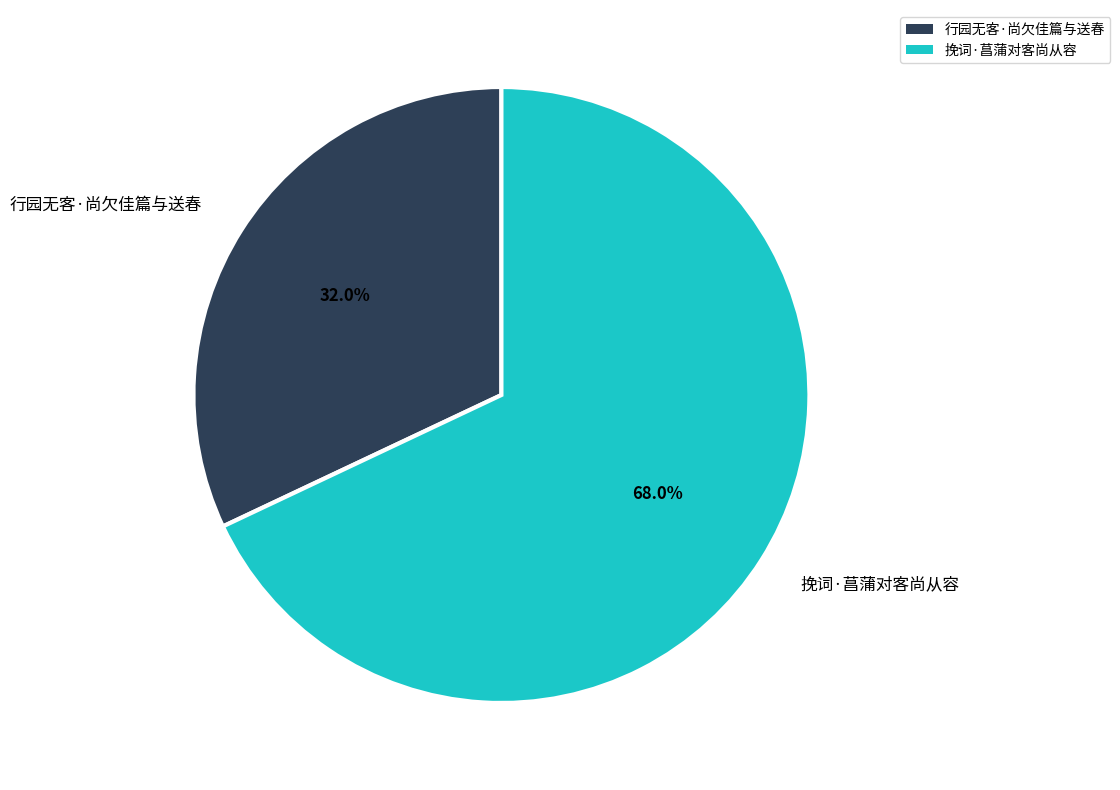

To the nearest percent, what portion does 挽词·菖蒲对客尚从容 represent?

68%